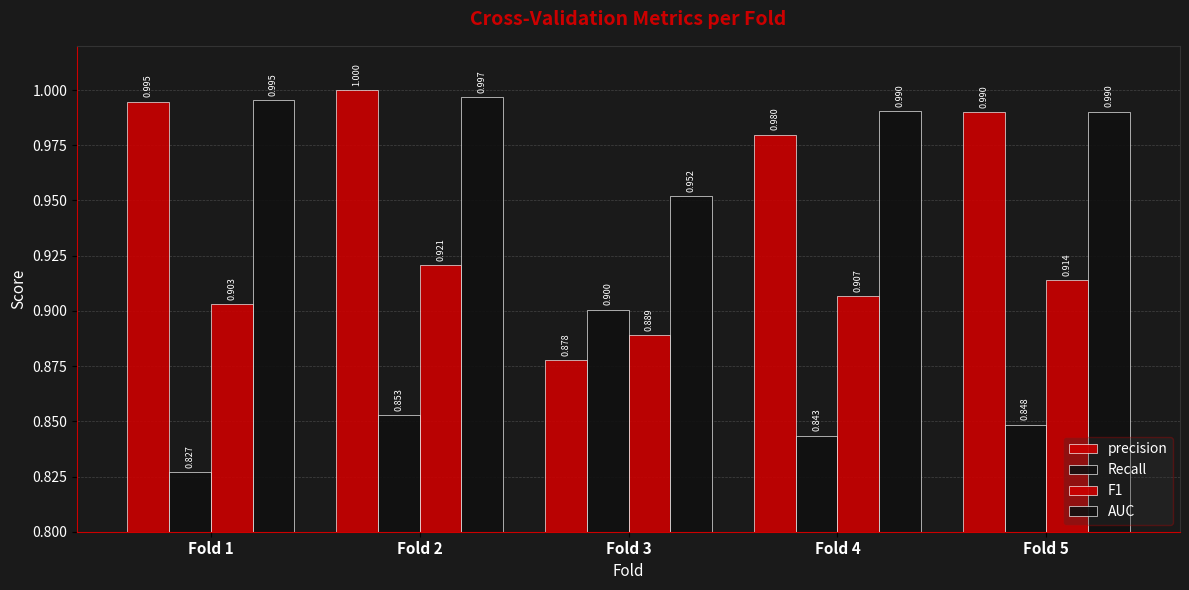

How many series are shown in this chart?

4